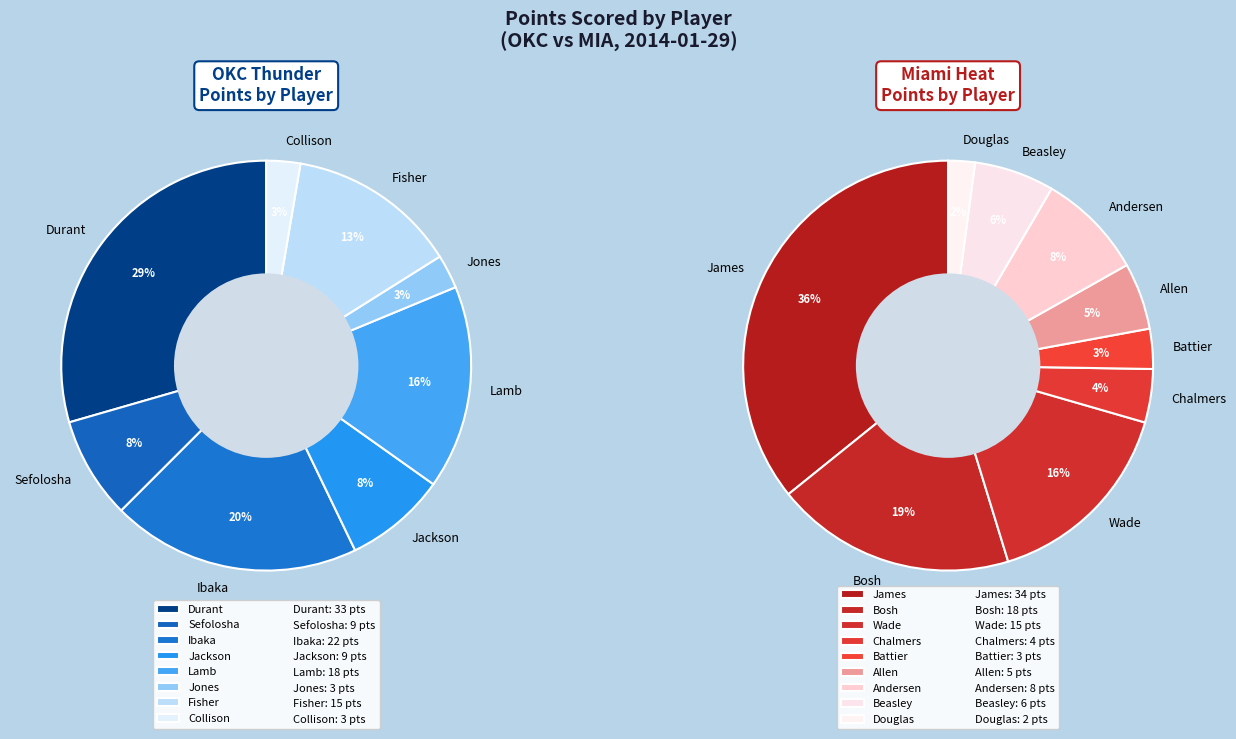

What percentage do Thabo Sefolosha and Mario Chalmers together represent?

6.3%